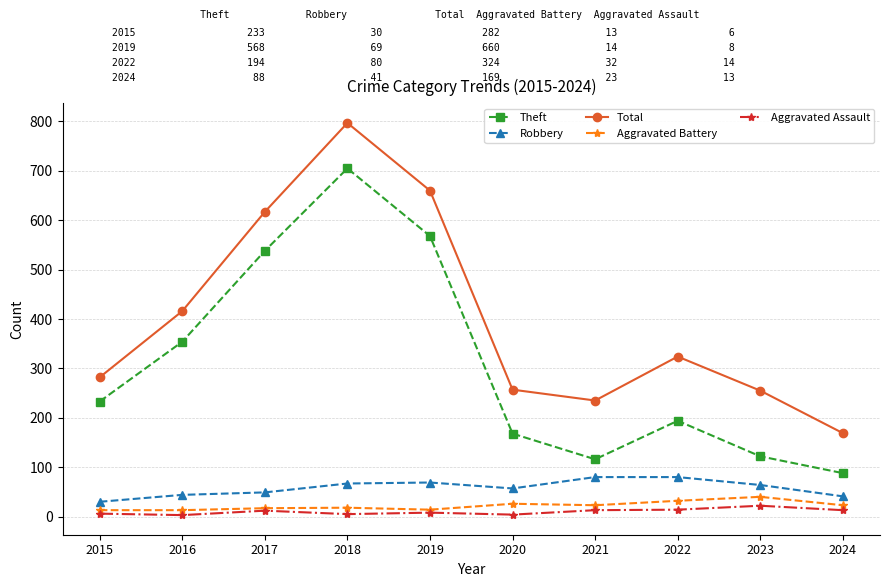

Is the value of Total at 2018 greater than the value of Aggravated Assault at 2022?

Yes